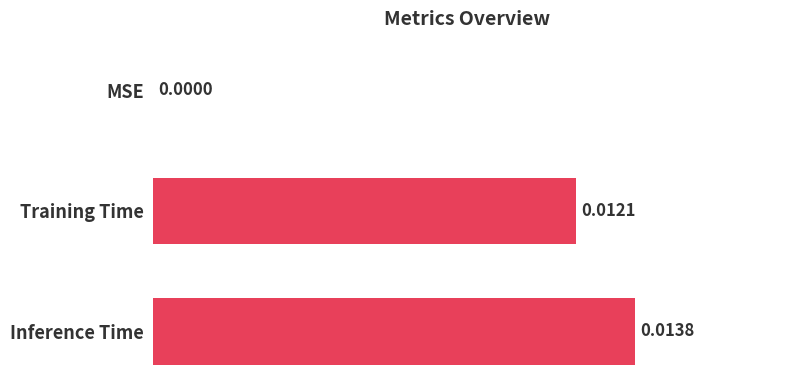

Between Training Time and MSE, which is larger?

Training Time